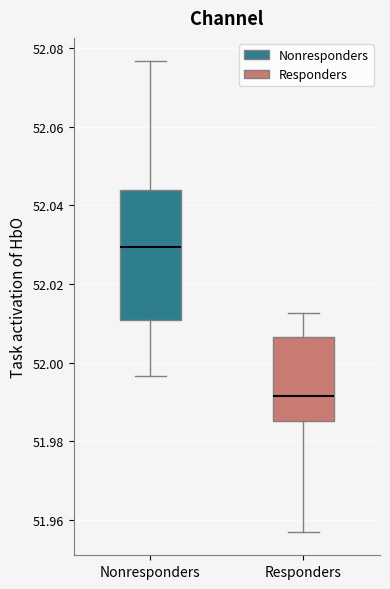

Which box's median line is the highest?

Nonresponders